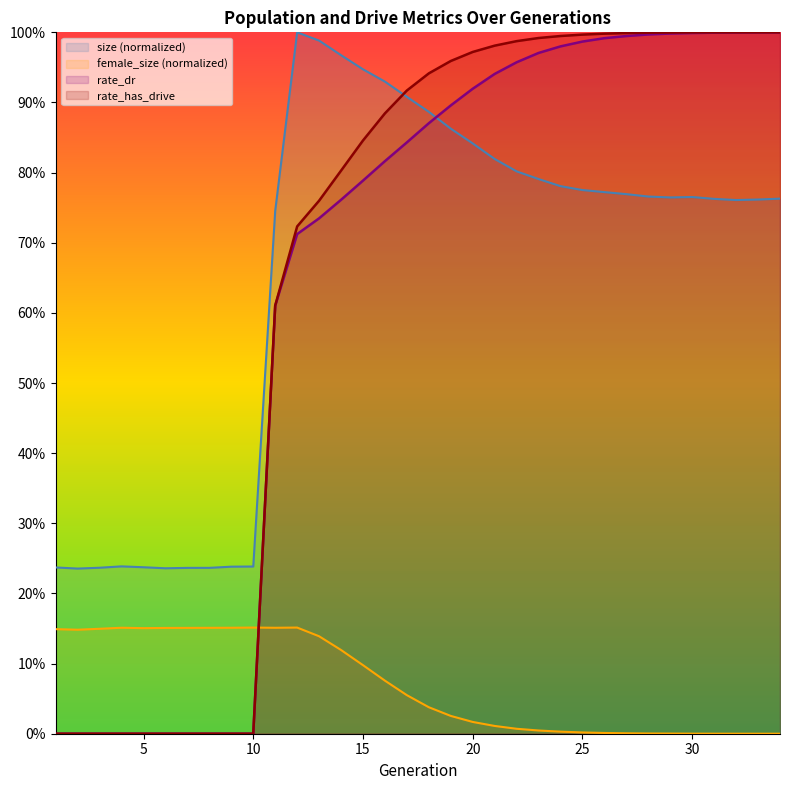

Reading left to right, what are all the values shown in this chart?

size: 1=0.2	2=0.2	3=0.2	4=0.2	5=0.2	6=0.2	7=0.2	8=0.2	9=0.2	10=0.2	11=0.7	12=1.0	13=1.0	14=1.0	15=0.9	16=0.9	17=0.9	18=0.9	19=0.9	20=0.8	21=0.8	22=0.8	23=0.8	24=0.8	25=0.8	26=0.8	27=0.8	28=0.8	29=0.8	30=0.8	31=0.8	32=0.8	33=0.8	34=0.8
female_size: 1=0.1	2=0.1	3=0.1	4=0.2	5=0.2	6=0.2	7=0.2	8=0.2	9=0.2	10=0.2	11=0.2	12=0.2	13=0.1	14=0.1	15=0.1	16=0.1	17=0.1	18=0.0	19=0.0	20=0.0	21=0.0	22=0.0	23=0.0	24=0.0	25=0.0	26=0.0	27=0.0	28=0.0	29=0.0	30=0.0	31=0.0	32=0.0	33=0.0	34=0.0
rate_dr: 1=0.0	2=0.0	3=0.0	4=0.0	5=0.0	6=0.0	7=0.0	8=0.0	9=0.0	10=0.0	11=0.6	12=0.7	13=0.7	14=0.8	15=0.8	16=0.8	17=0.8	18=0.9	19=0.9	20=0.9	21=0.9	22=1.0	23=1.0	24=1.0	25=1.0	26=1.0	27=1.0	28=1.0	29=1.0	30=1.0	31=1.0	32=1.0	33=1.0	34=1.0
rate_has_drive: 1=0.0	2=0.0	3=0.0	4=0.0	5=0.0	6=0.0	7=0.0	8=0.0	9=0.0	10=0.0	11=0.6	12=0.7	13=0.8	14=0.8	15=0.8	16=0.9	17=0.9	18=0.9	19=1.0	20=1.0	21=1.0	22=1.0	23=1.0	24=1.0	25=1.0	26=1.0	27=1.0	28=1.0	29=1.0	30=1.0	31=1.0	32=1.0	33=1.0	34=1.0